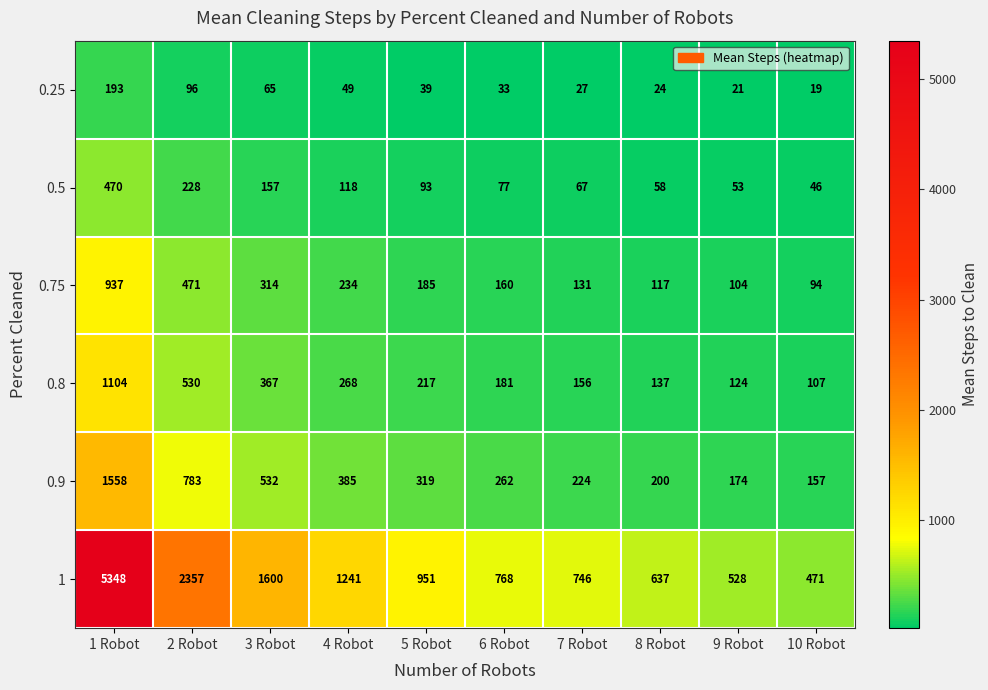

At 7 Robot, list the series in order from smallest to largest.

0.25, 0.5, 0.75, 0.8, 0.9, 1